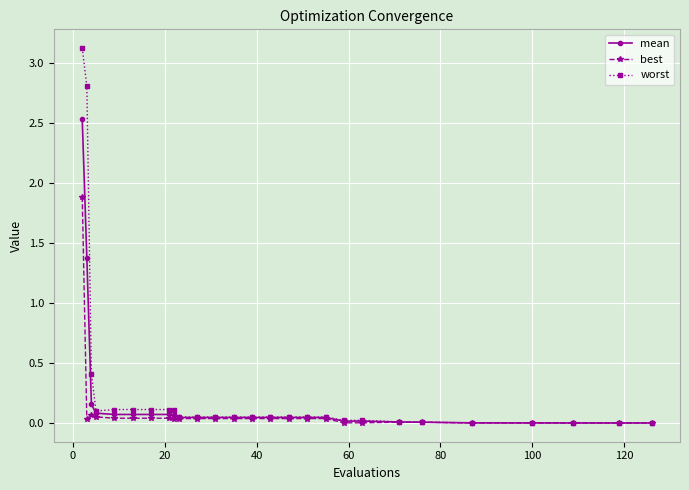

True or false: best has more than 1 points higher than both neighbors.

True